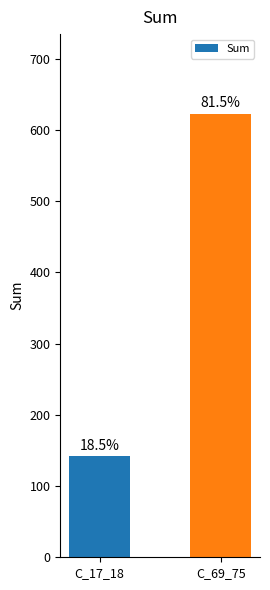

Are the bars horizontal?

No